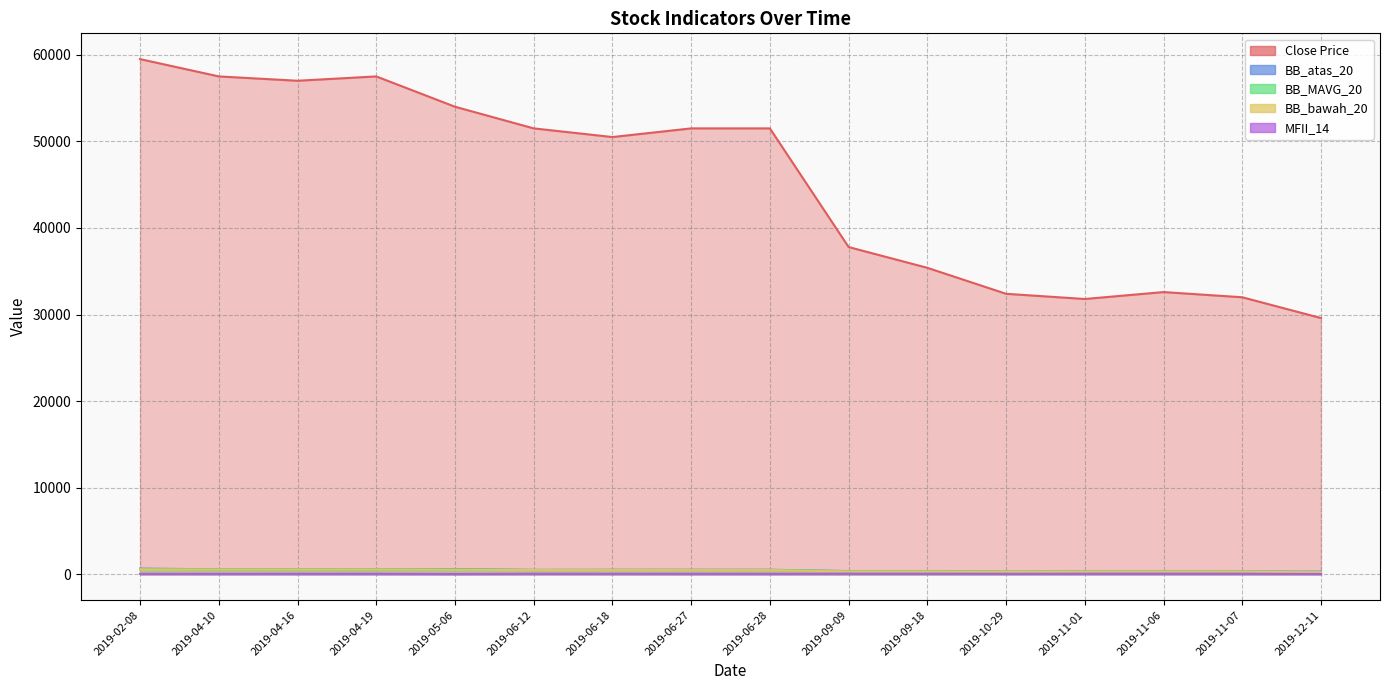

How many interior local peaks does the BB_MAVG_20 series have?

1